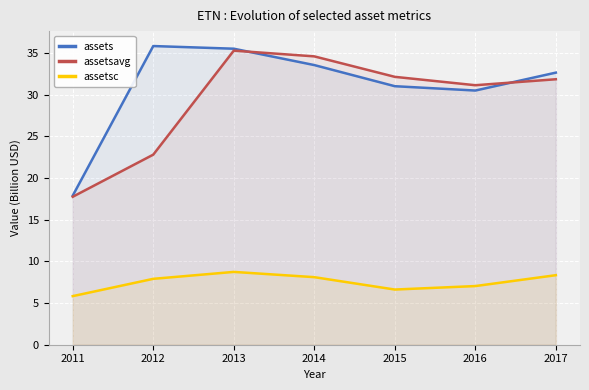

How many interior local peaks does the assetsc series have?

1